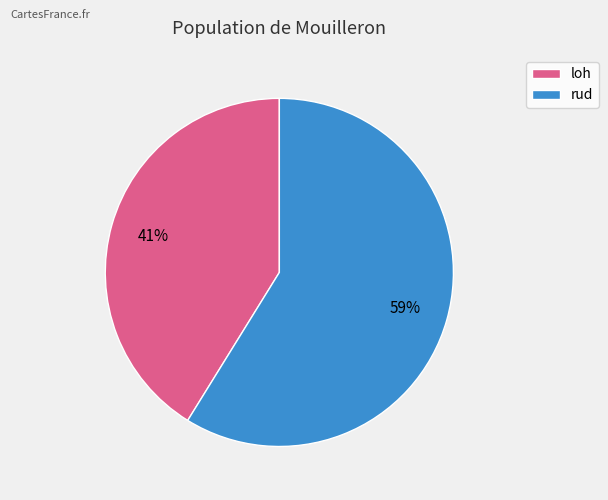

How many segments does this pie chart have?

2